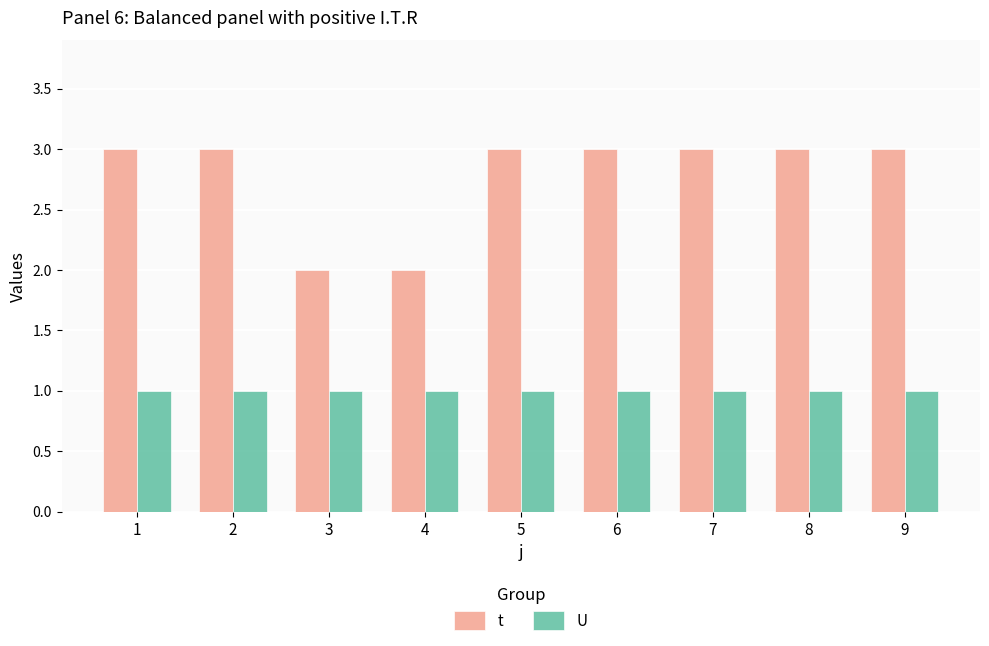

List the series in order of their peak value, highest first.

t, U